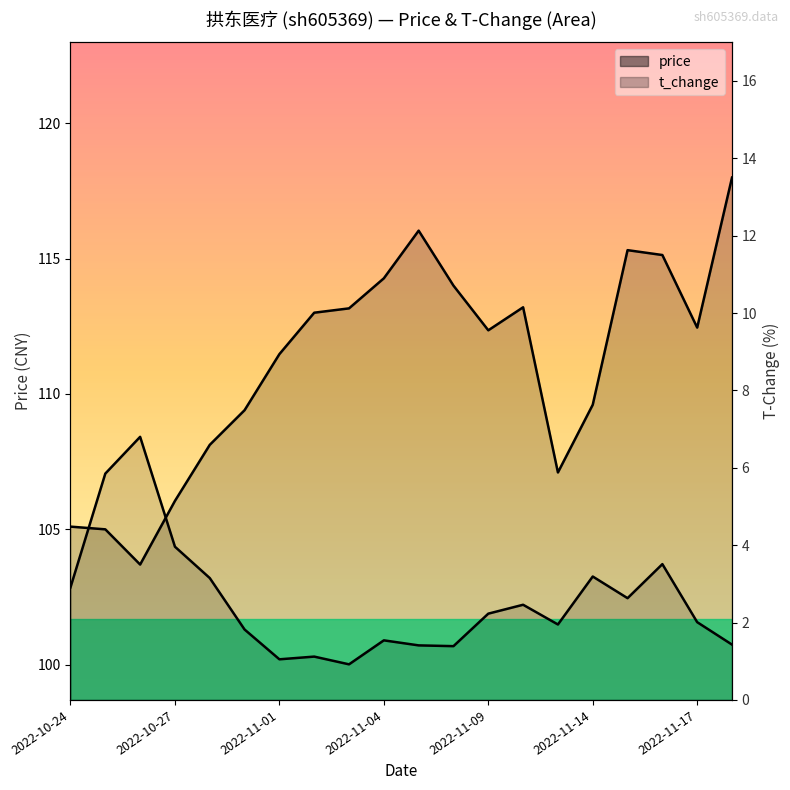

What is the average value of the price series?

111.1